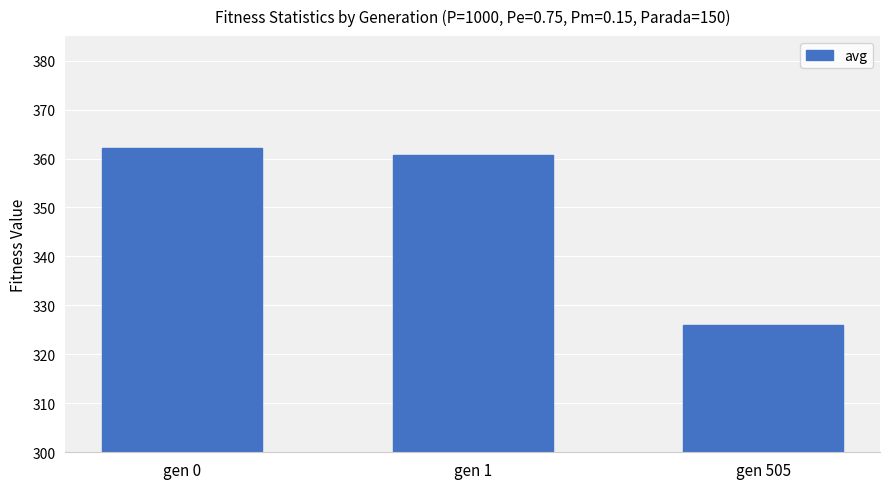

Read the value at gen 0.

362.2